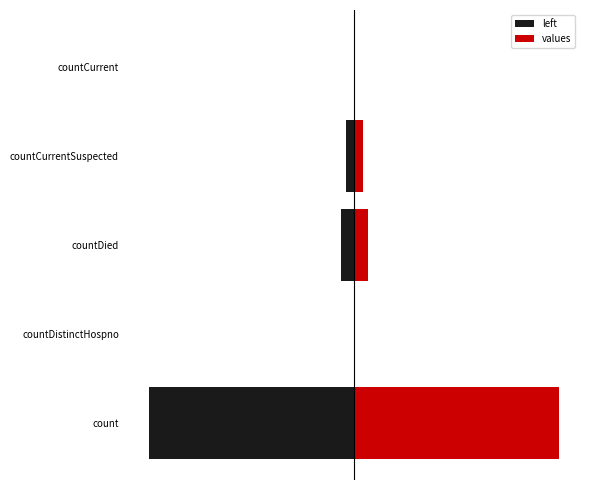

Read the values value at countDied, to the nearest 100.

1200